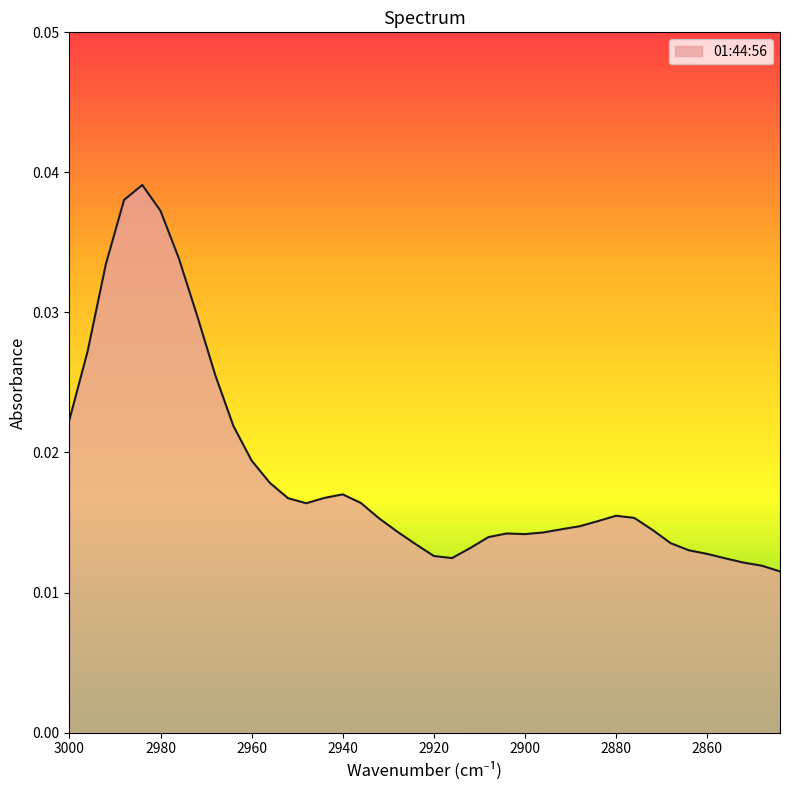

List the labels in order of value, largest first.

2984, 2988, 2980, 2976, 2992, 2972, 2996, 2968, 3000, 2964, 2960, 2956, 2940, 2944, 2952, 2936, 2948, 2880, 2876, 2932, 2884, 2888, 2892, 2872, 2928, 2896, 2904, 2900, 2908, 2868, 2924, 2912, 2864, 2860, 2920, 2916, 2856, 2852, 2848, 2844